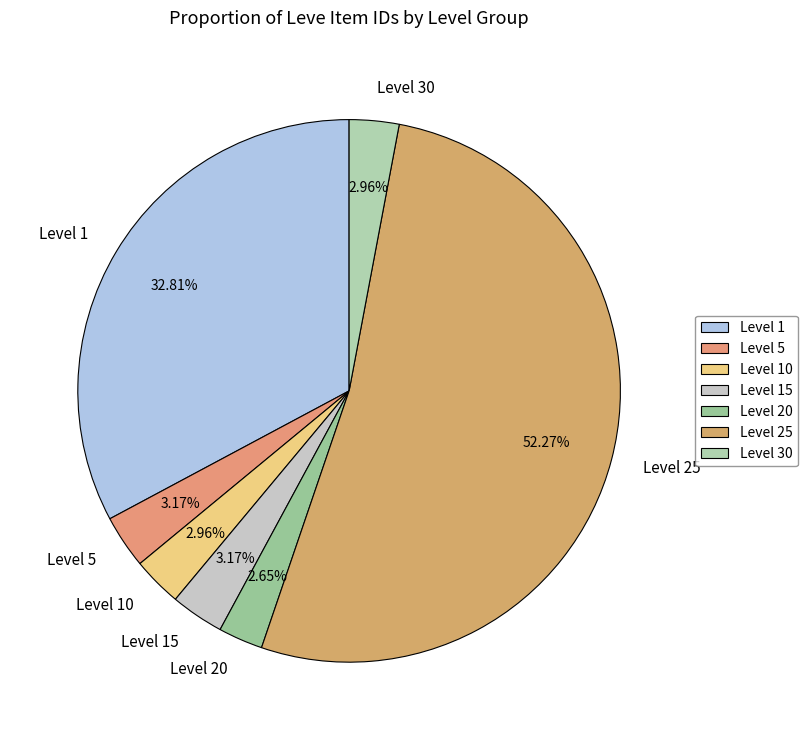

How many slices are in this pie chart?

7